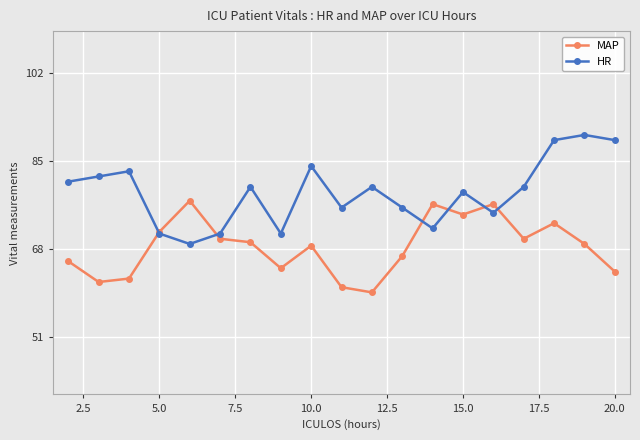

True or false: MAP has more than 2 interior local peaks.

True